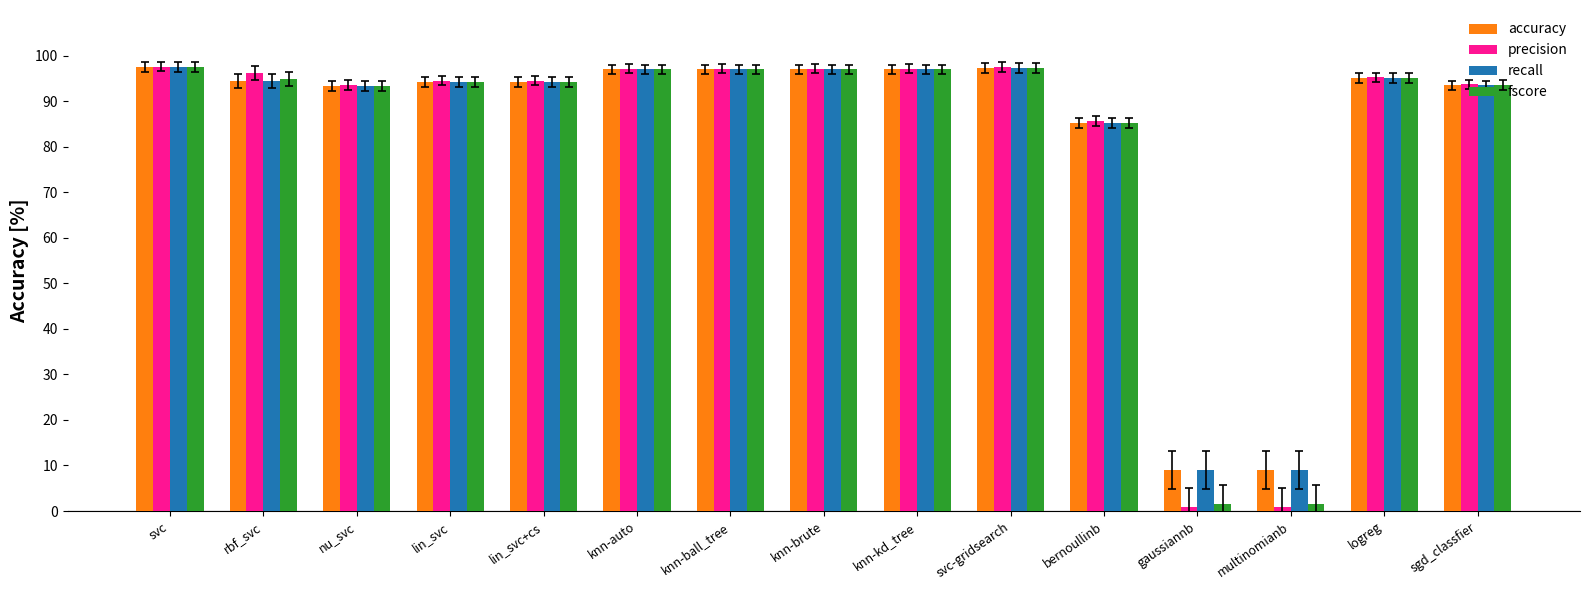

Read the fscore value at logreg.

95.1